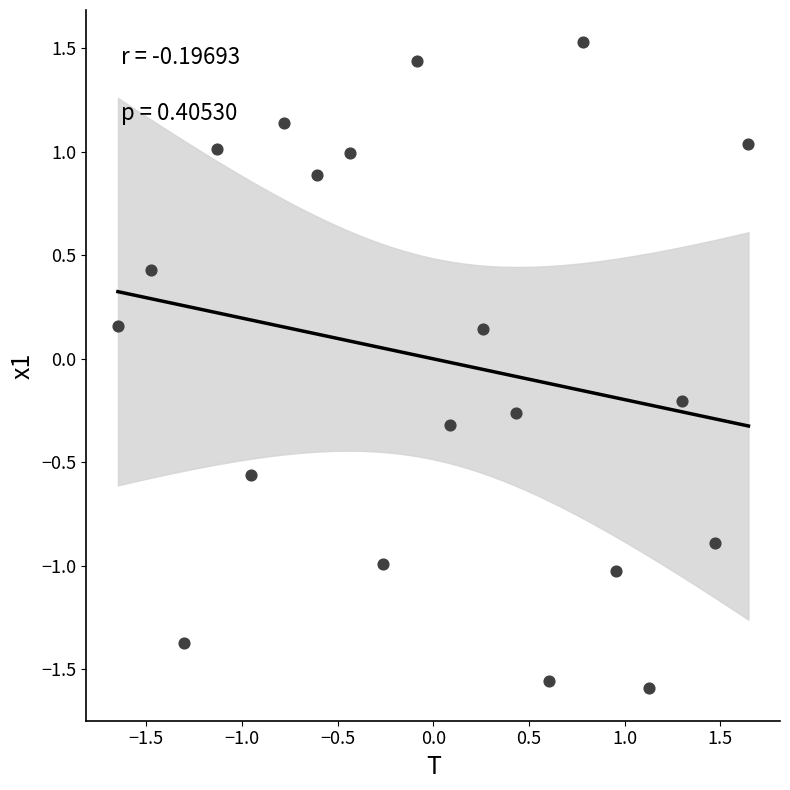

What is the range of Y values (max minus min)?

3.1